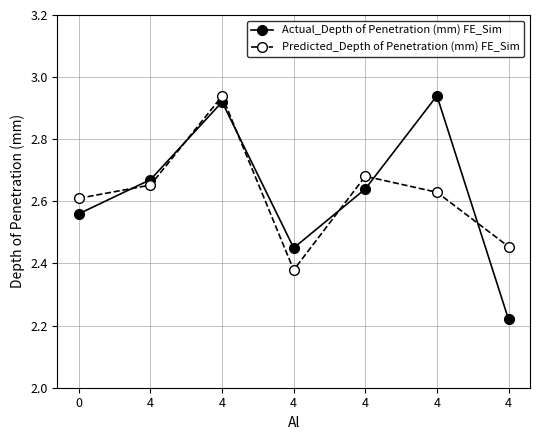

Count the number of categories in the chart.

7